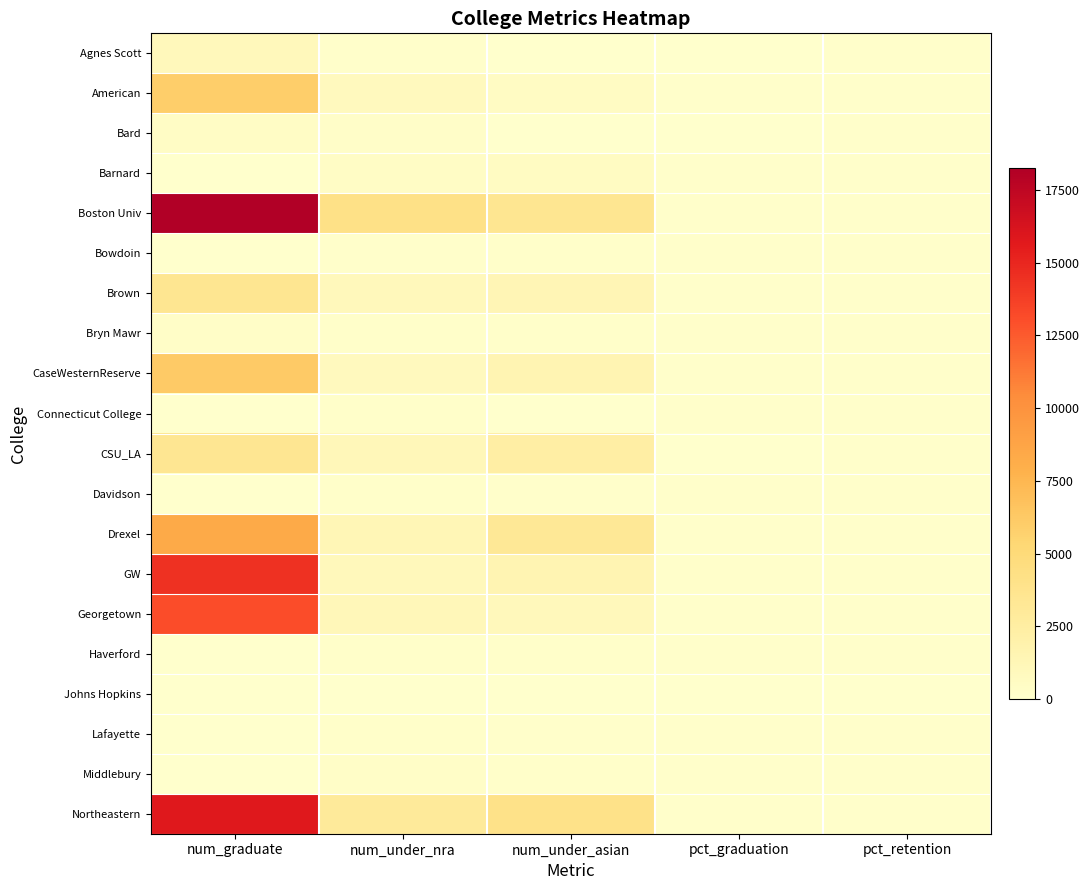

Which has a higher value, num_under_asian or num_graduate?

num_graduate